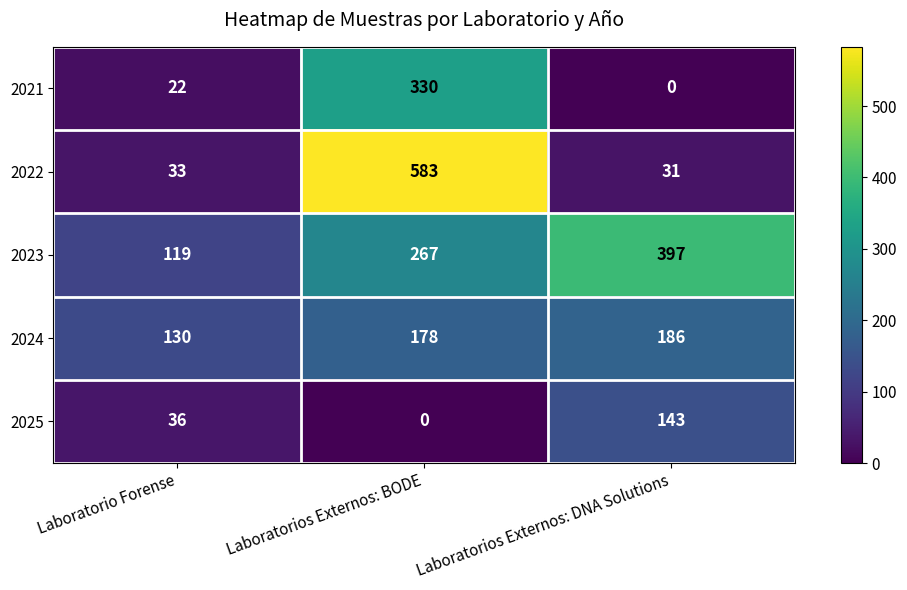

What is the maximum value shown in the chart?

583